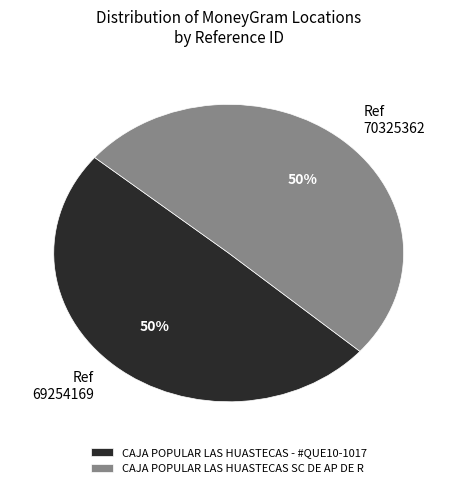

To the nearest percent, what is the combined percentage of Ref 69254169 and Ref 70325362?

100%